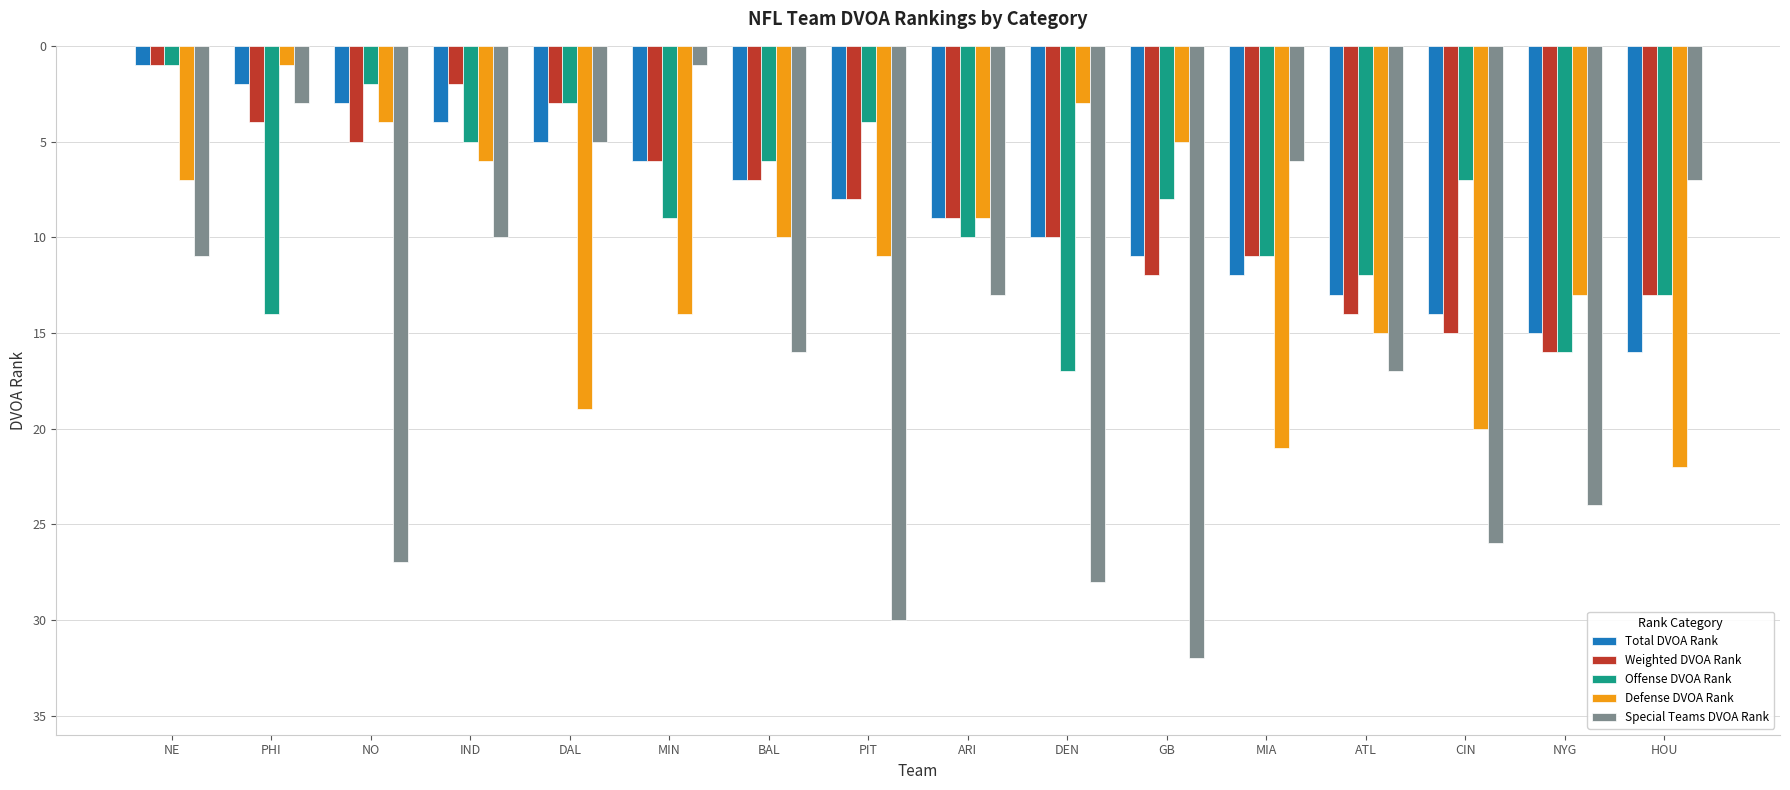

How many bars are there in each group?

5